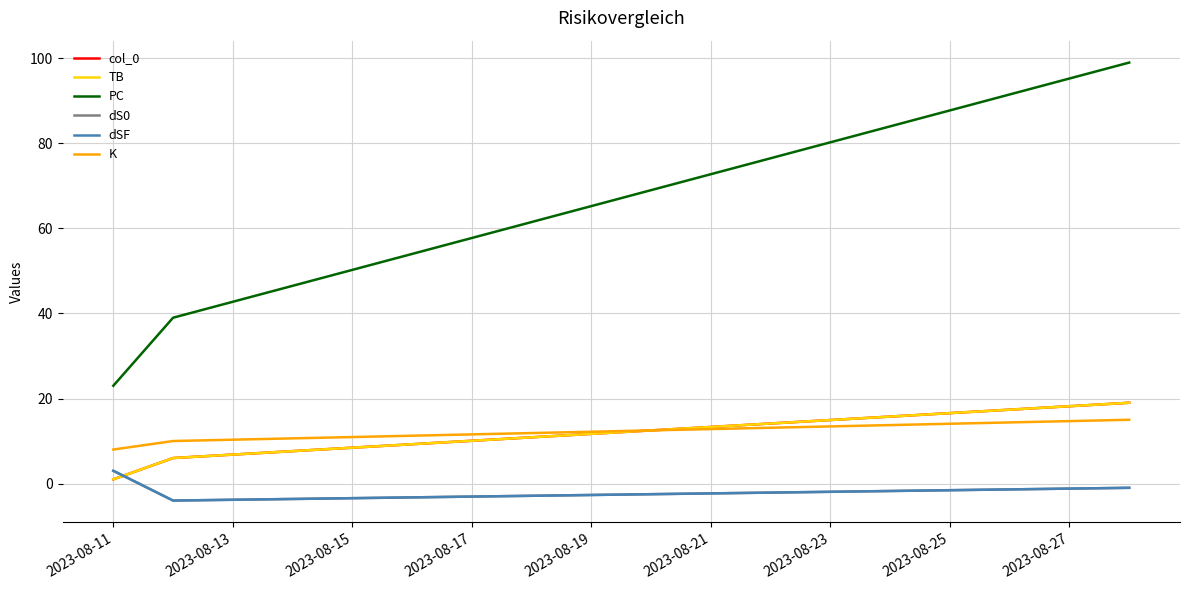

Does the chart have visible grid lines?

Yes